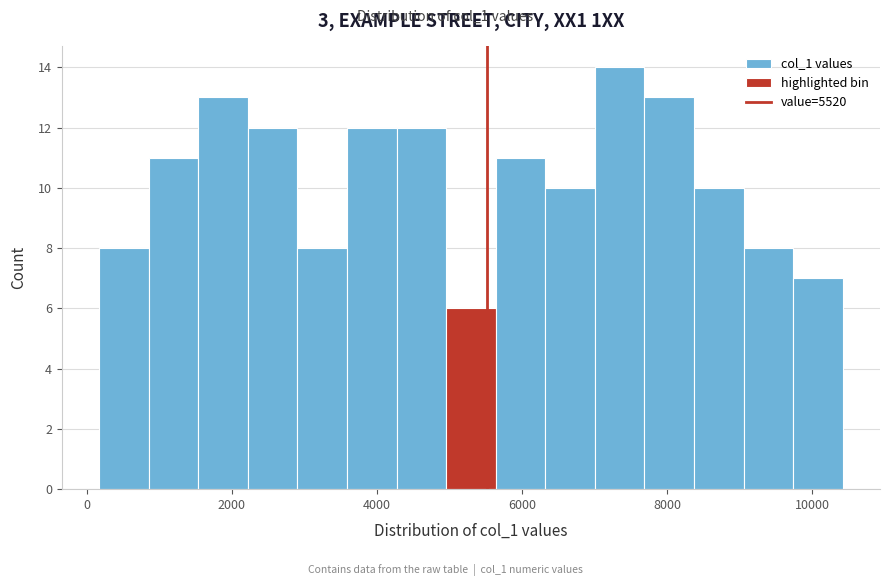

Around what value on the x-axis is the tallest bar? Give the approximate position of its centre, as read against the axis.

7400